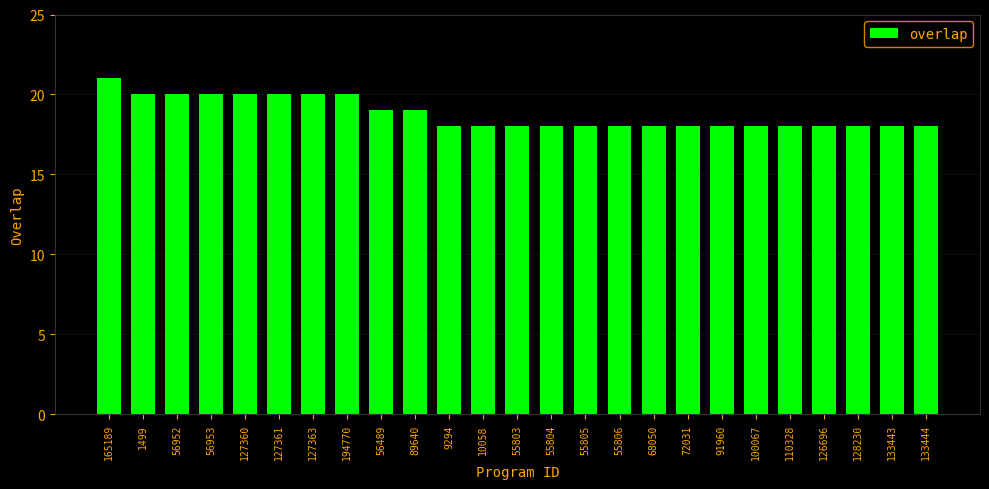

Which has a higher value, 9294 or 1499?

1499